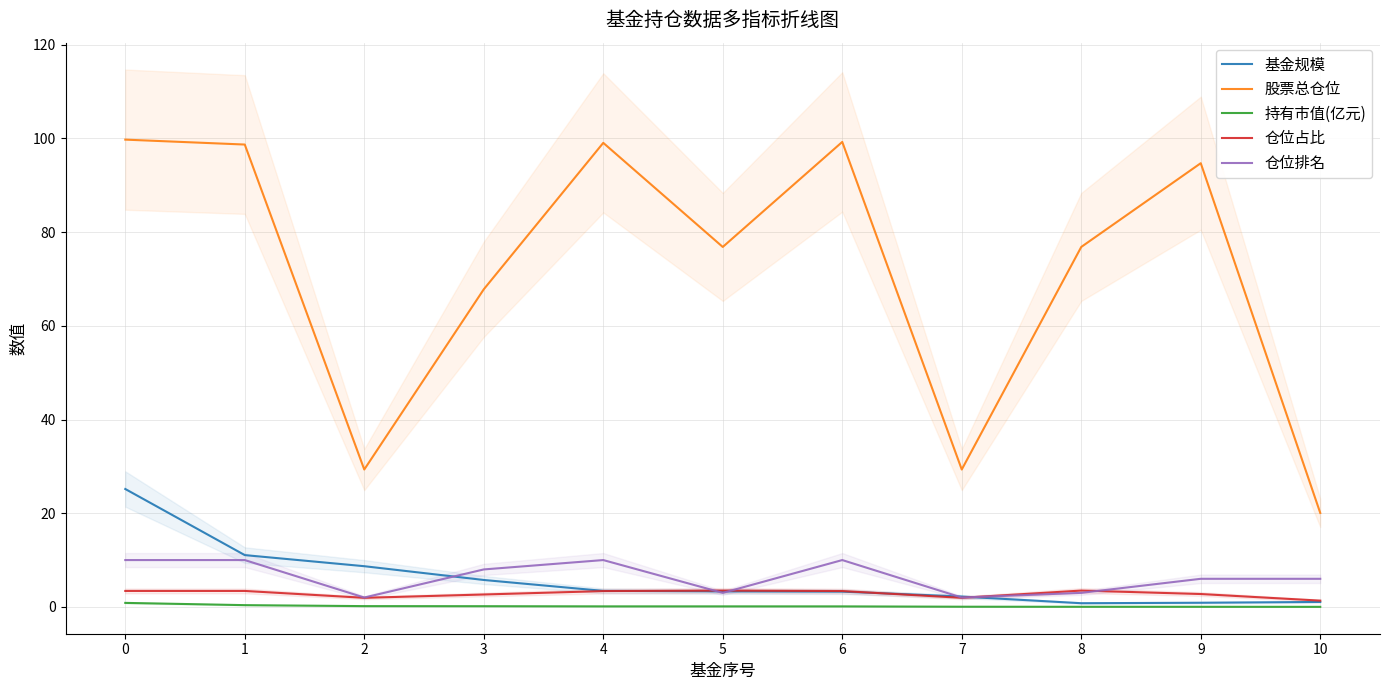

At 6, list the series in order from smallest to largest.

持有市值(亿元), 基金规模, 仓位占比, 仓位排名, 股票总仓位